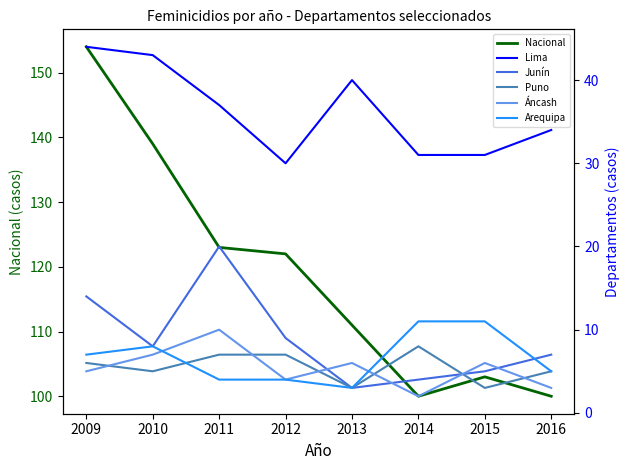

True or false: Puno and Nacional cross at least once.

False